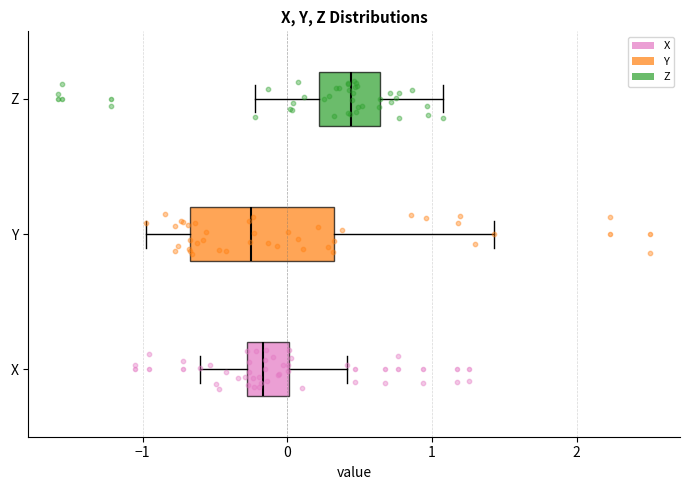

Where does the right whisker of the box for X end on the x-axis? The values are not printed on the chart, so give them approximately, as read against the axis.

0.4